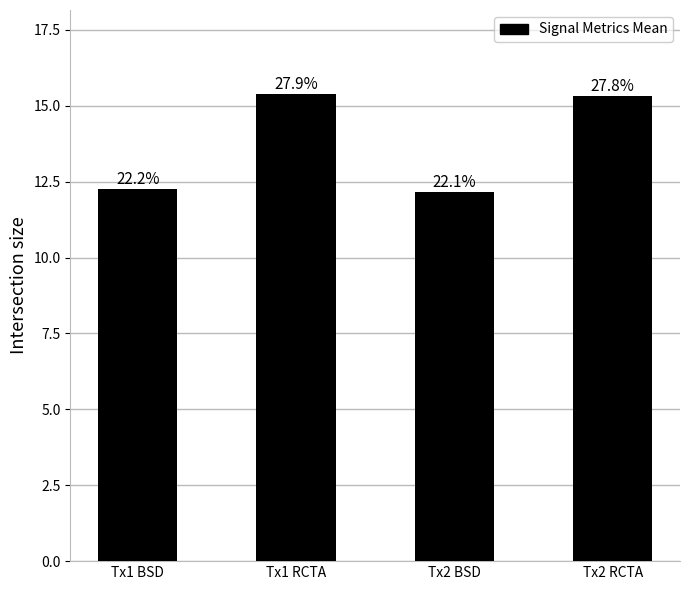

Reading left to right, extract all data points from this chart.

12.2	15.4	12.1	15.3